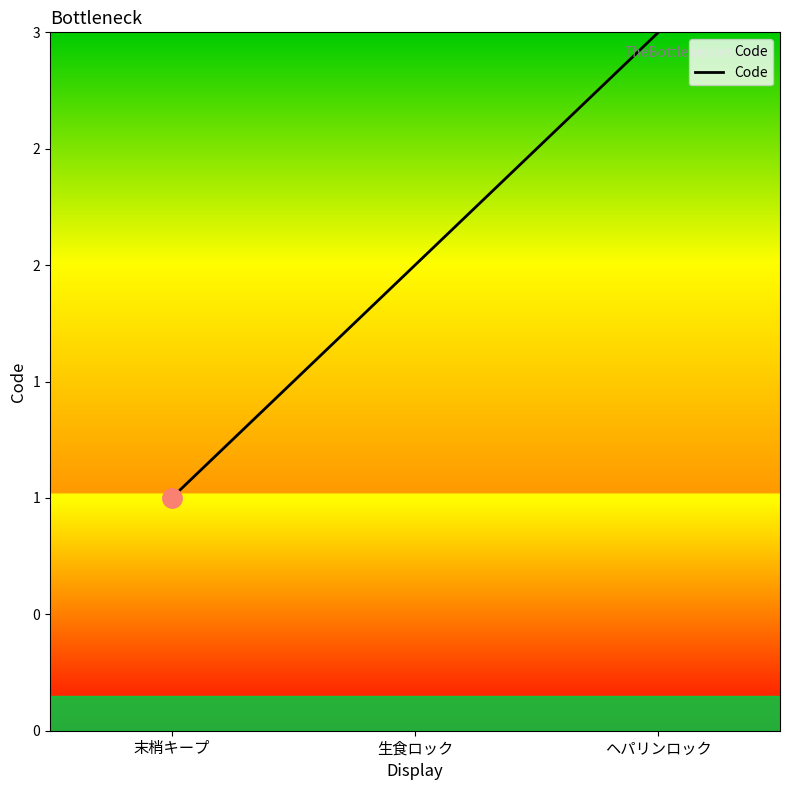

Reading left to right, transcribe all the data shown in this chart.

1	2	3